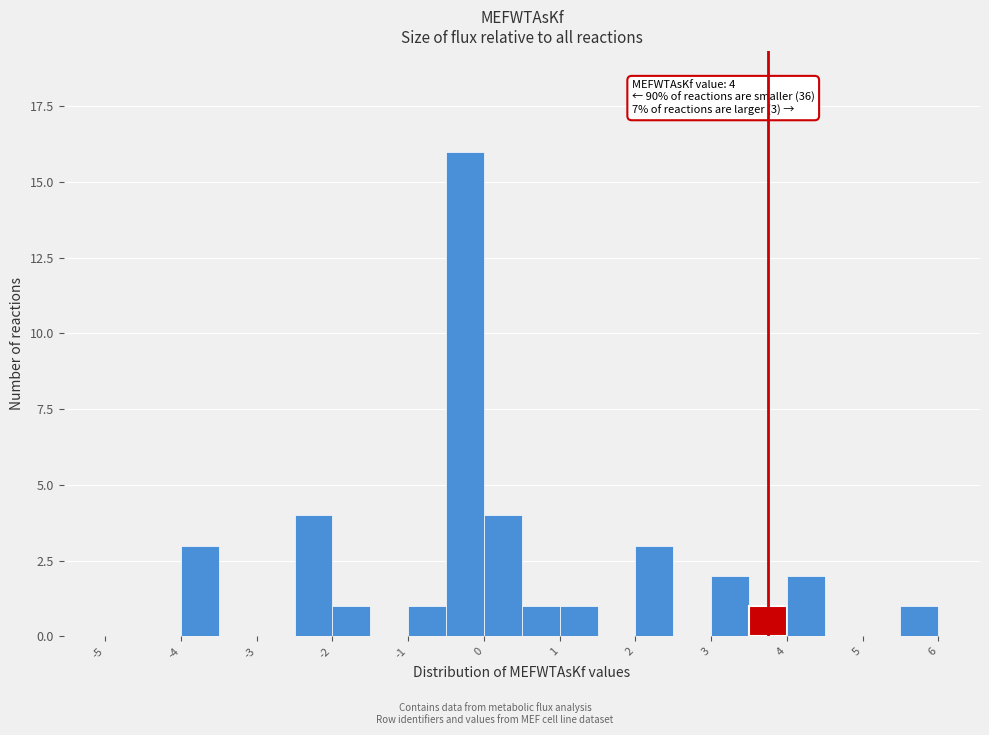

Over which range of the x-axis is the bar tallest?

-0.5 to 0.0